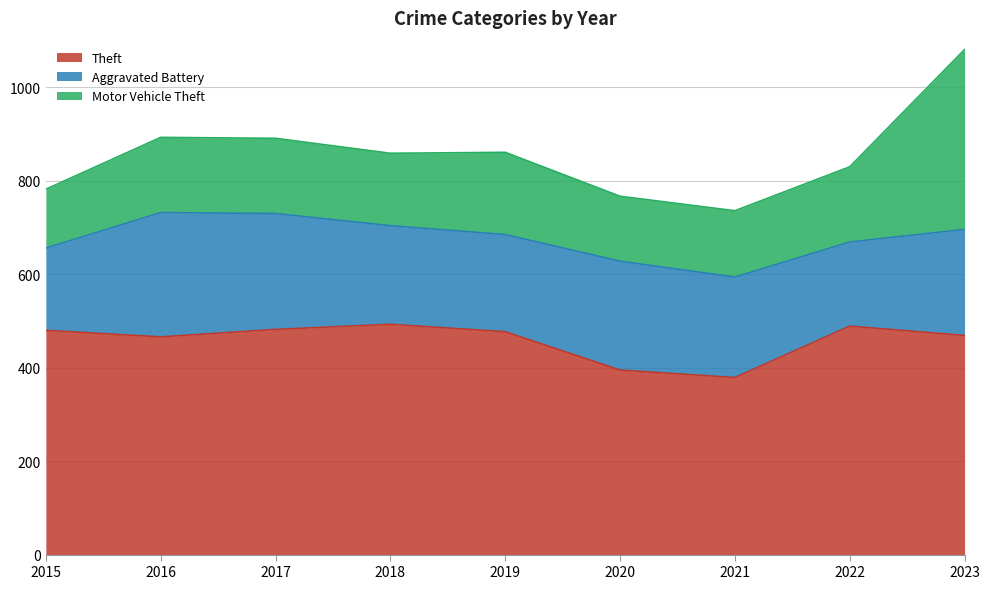

True or false: Theft has more than 0 interior local peaks.

True